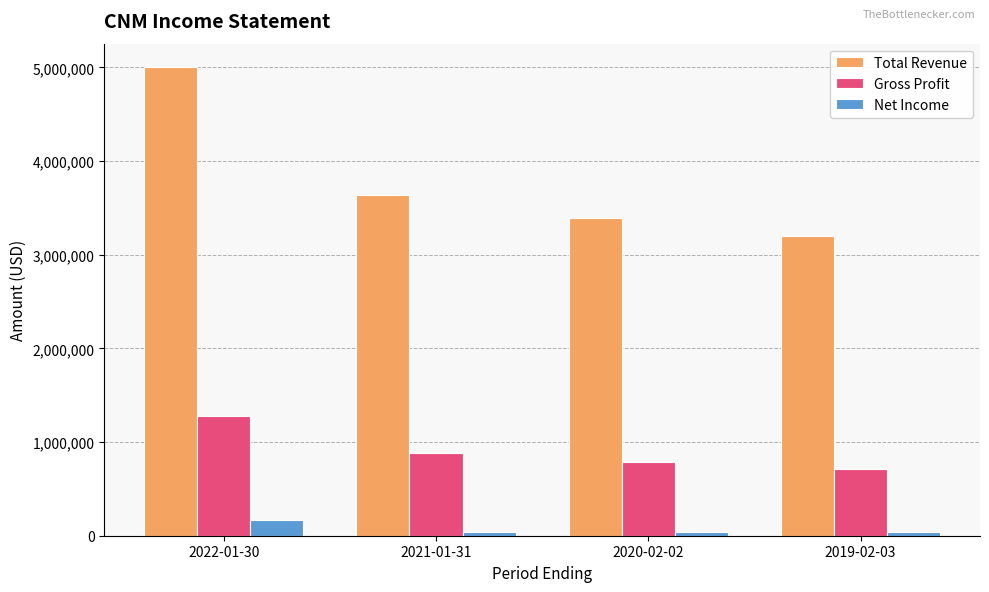

Where is Total Revenue nearest to the value 4102800?

2021-01-31